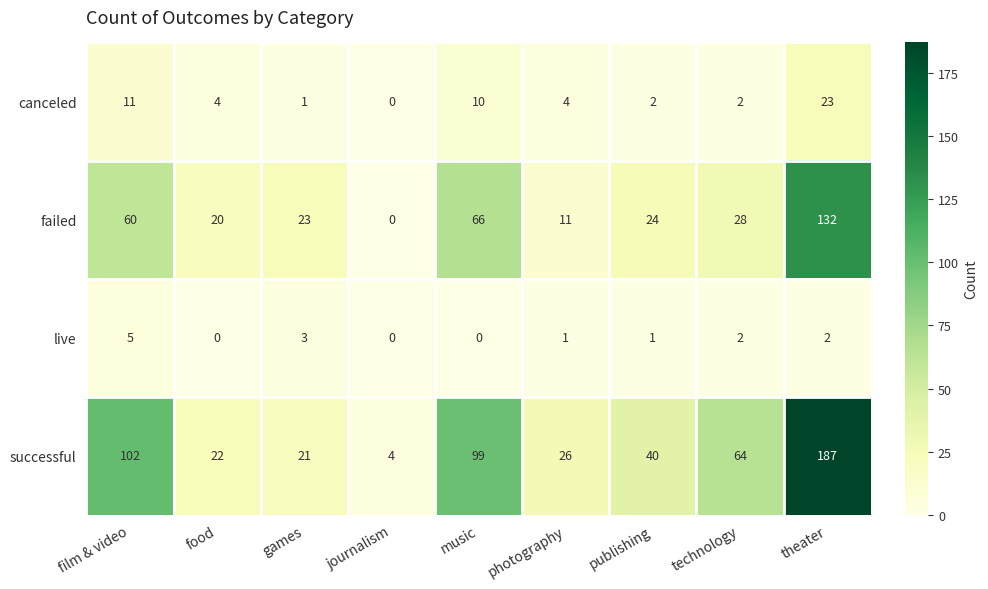

Count the number of categories in the chart.

9